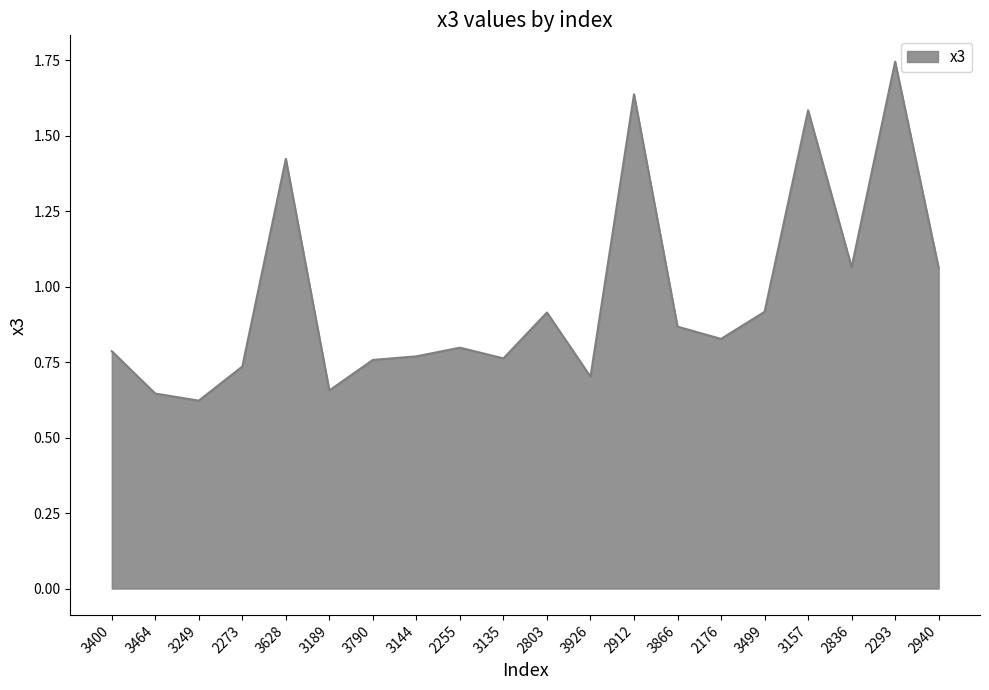

The chart shows a value of 0.5 at 3790. True or false?

False